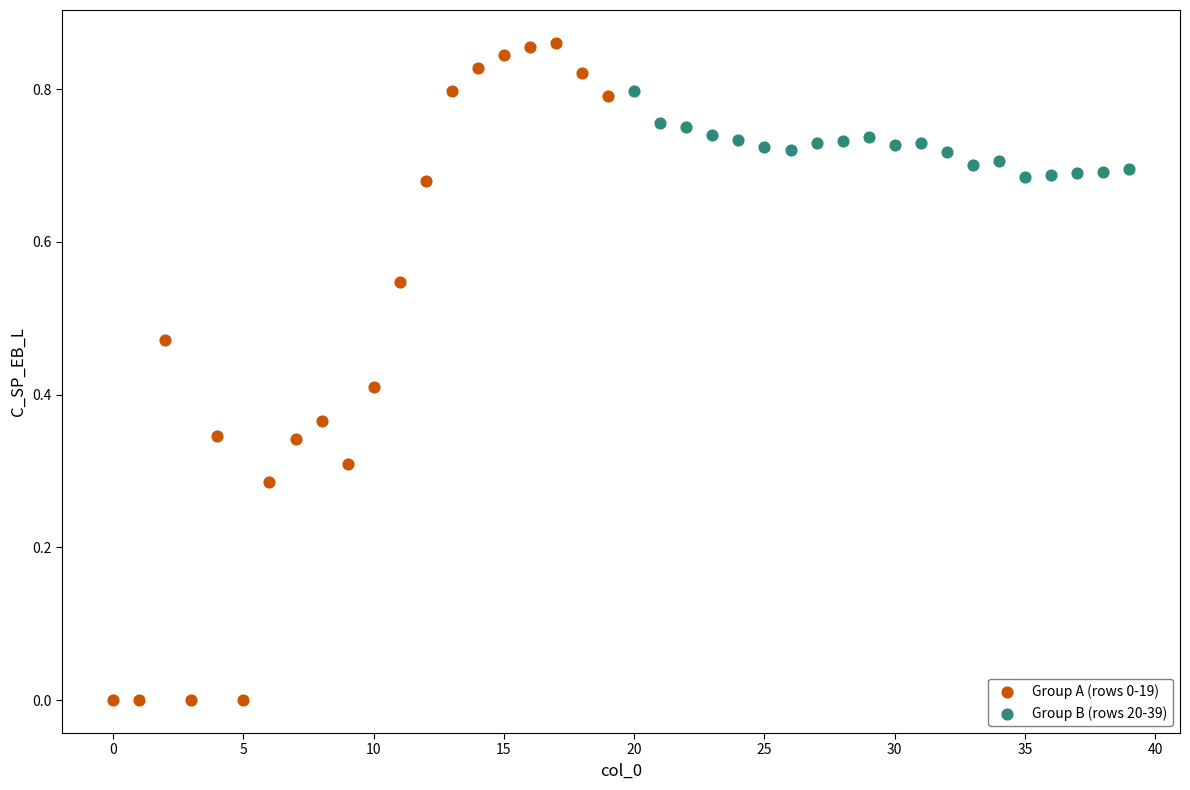

Which series has the widest spread of Y values?

Group A (rows 0-19)